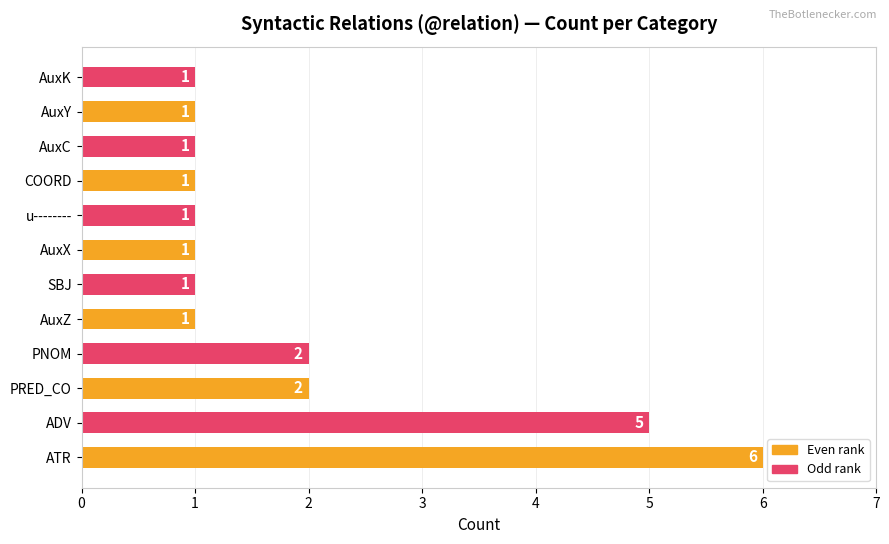

What is the difference between the maximum and minimum values?

5